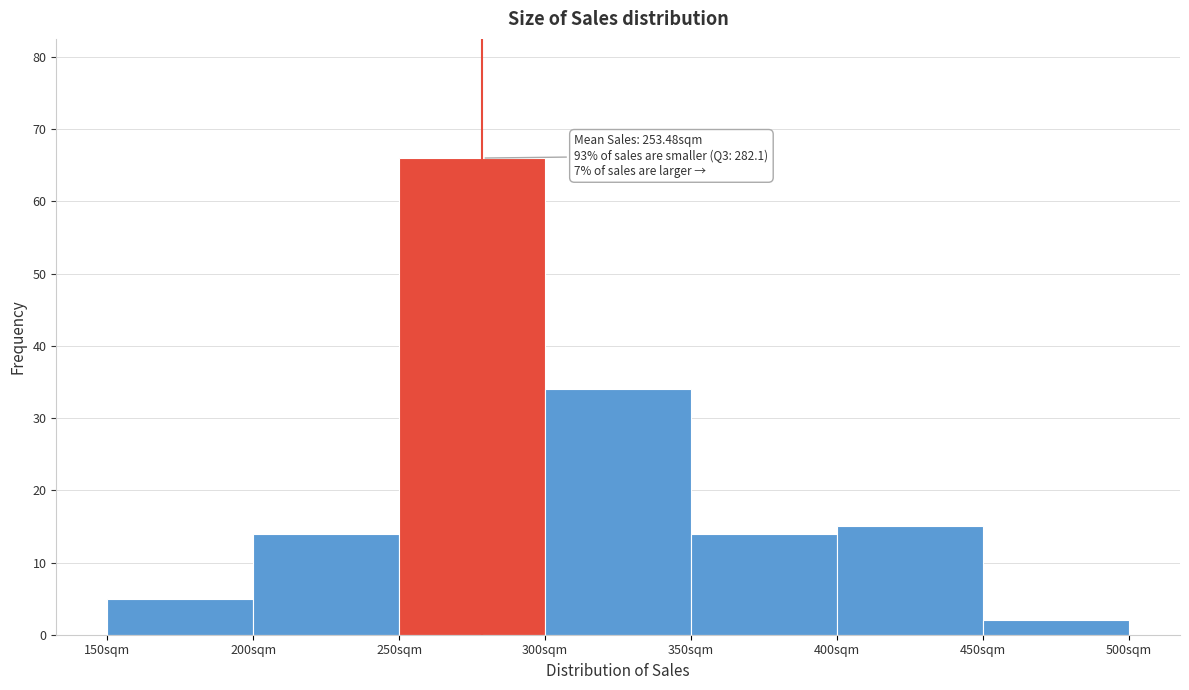

Which range on the x-axis has the tallest bar?

250 to 300